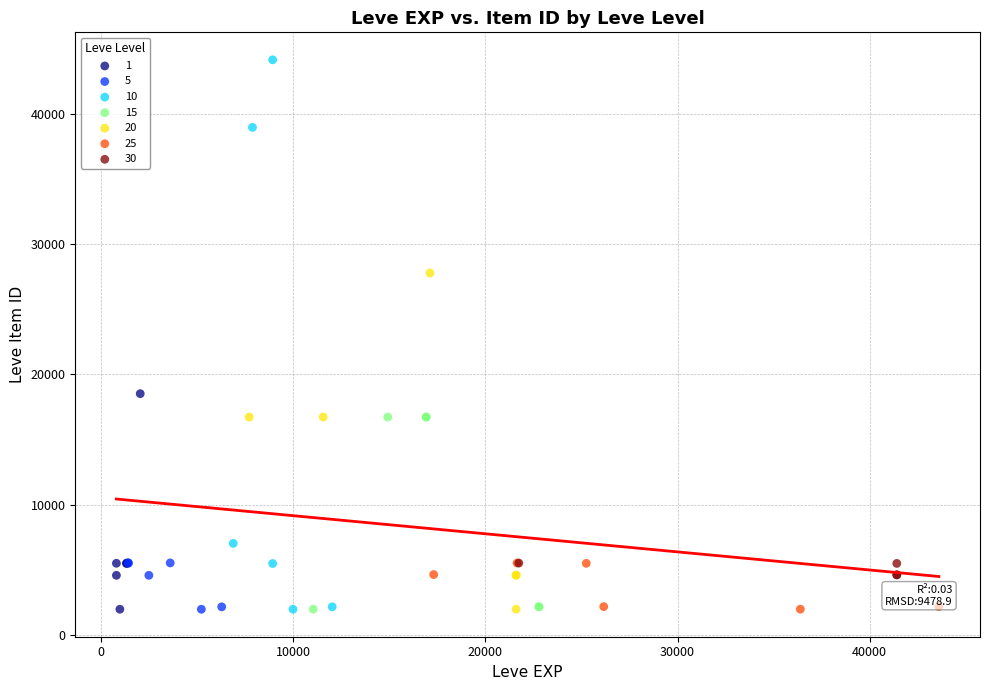

Which series has the widest spread of Y values?

10